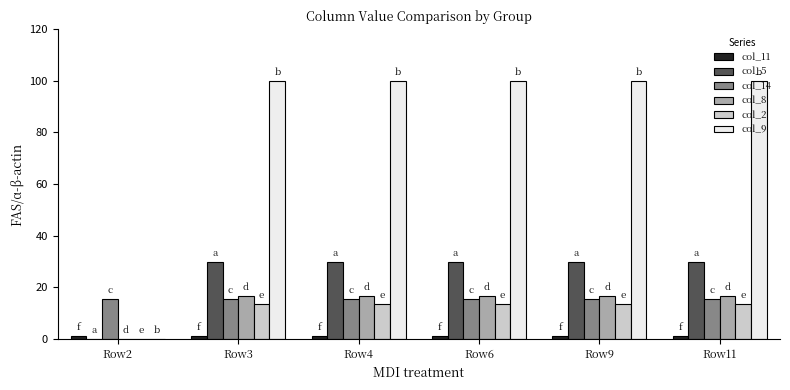

Where is col_2 nearest to the value 6?

Row2